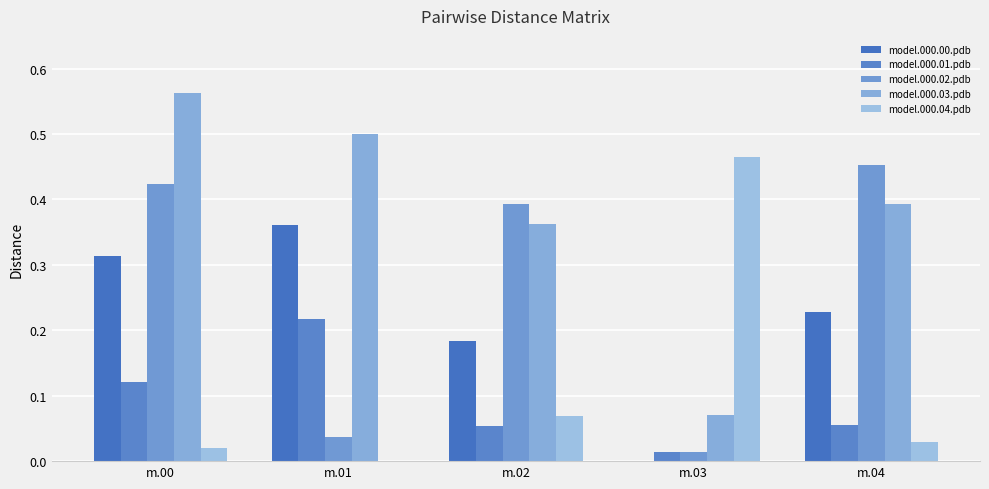

Where is model.000.03.pdb nearest to the value 0?

m.03